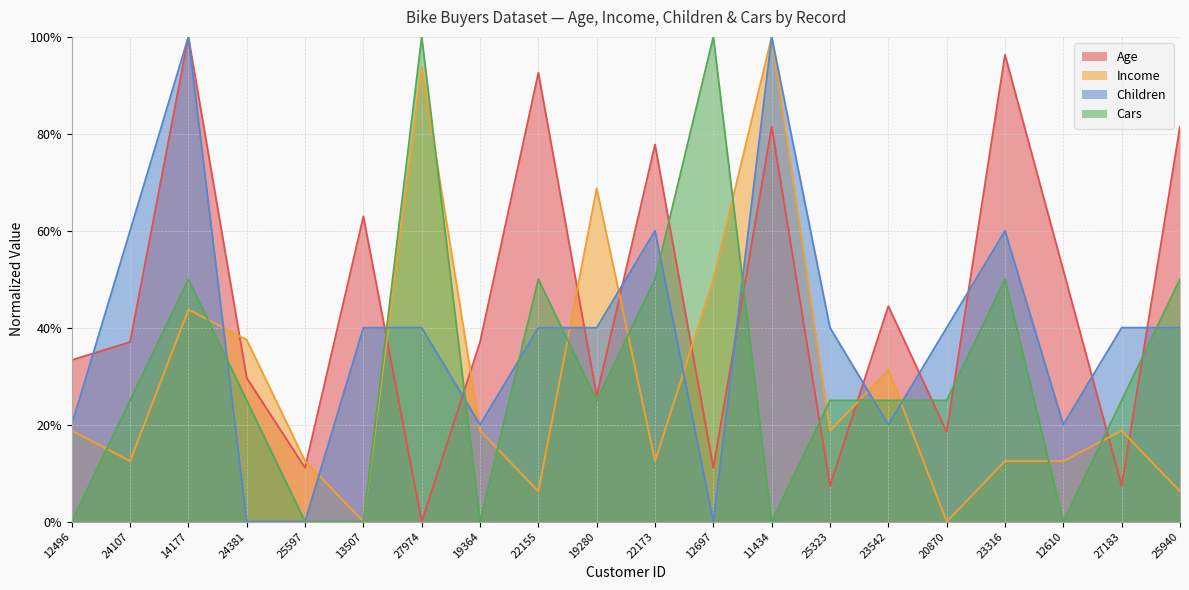

True or false: Age has more than 0 points higher than both neighbors.

True